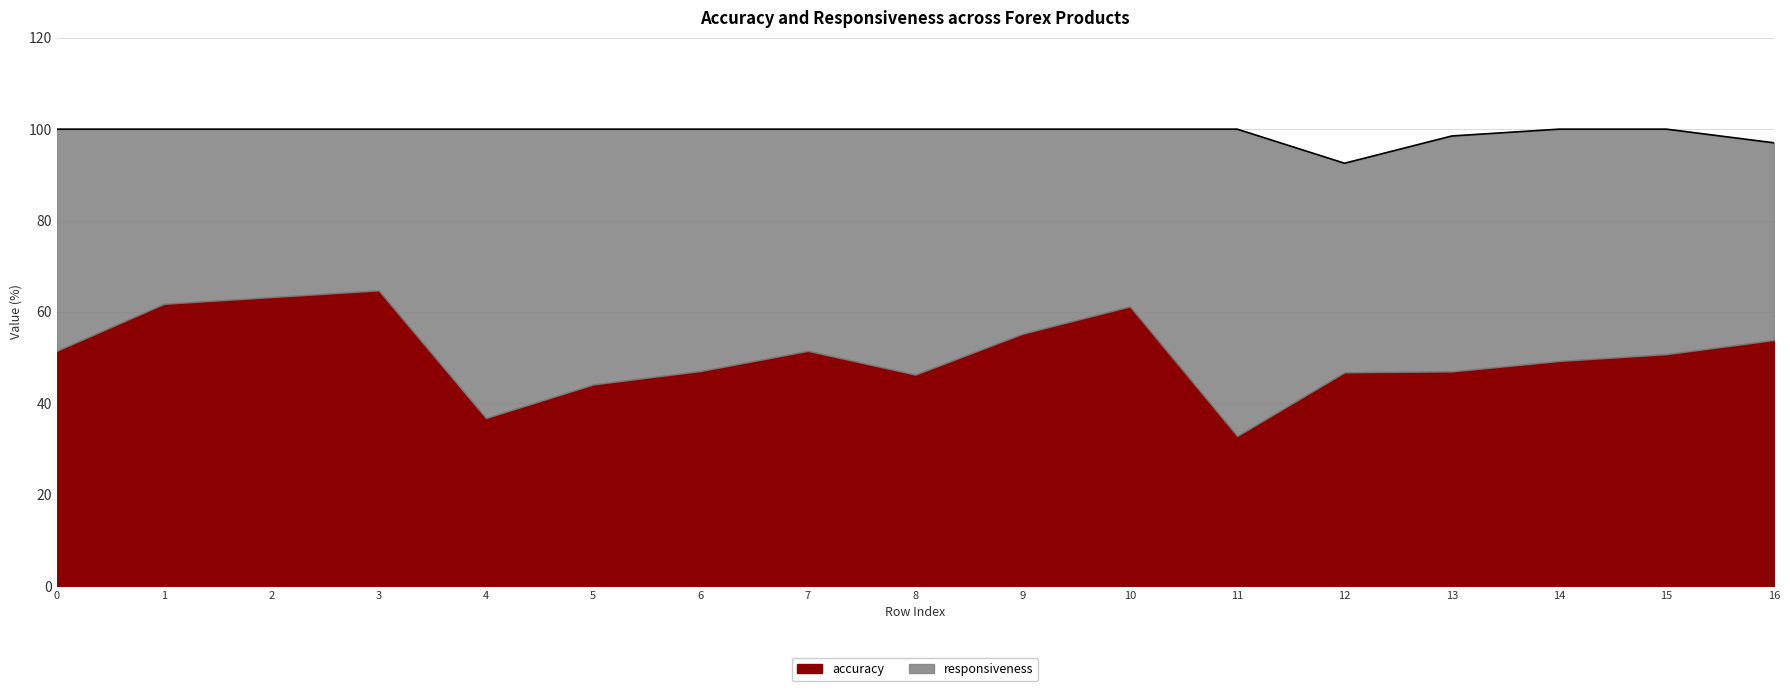

How many data points does each series have?

17